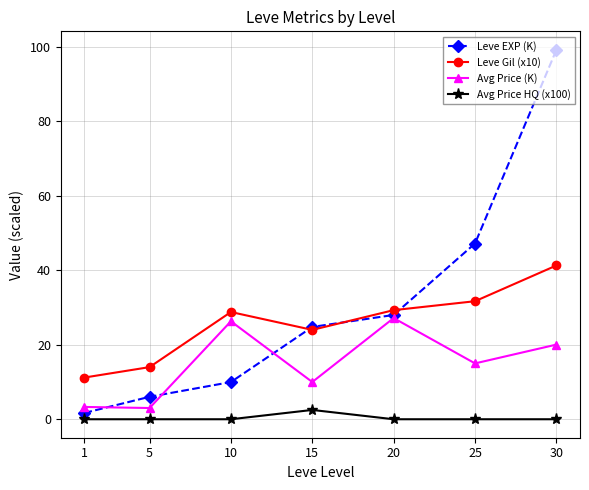

Between 1 and 5, which series saw the biggest shift?

Leve EXP (K)